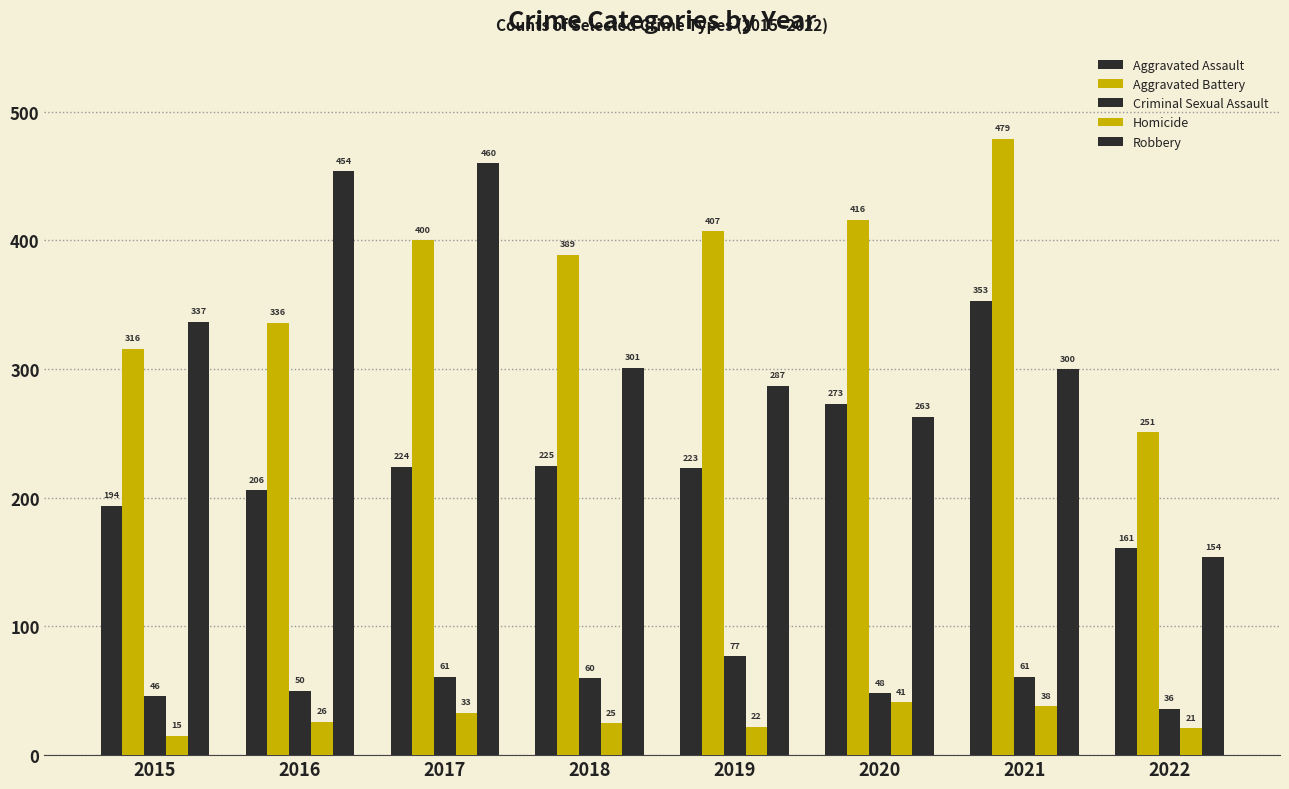

What is the difference between the maximum and minimum values in the Robbery series?

306